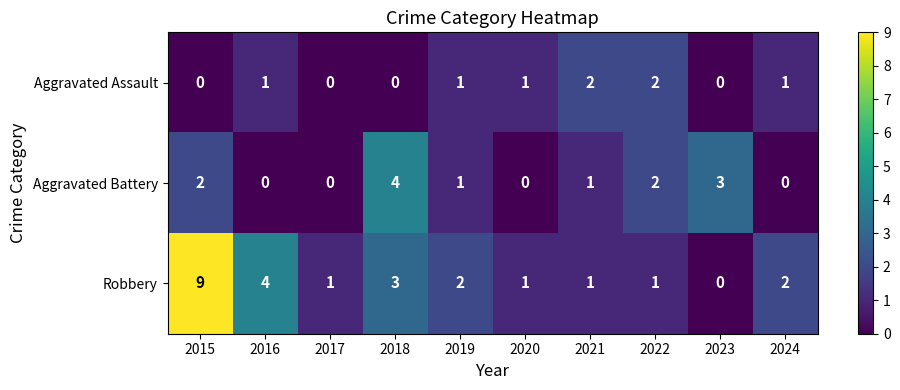

What is the difference between the maximum and minimum values in the Aggravated Battery series?

4